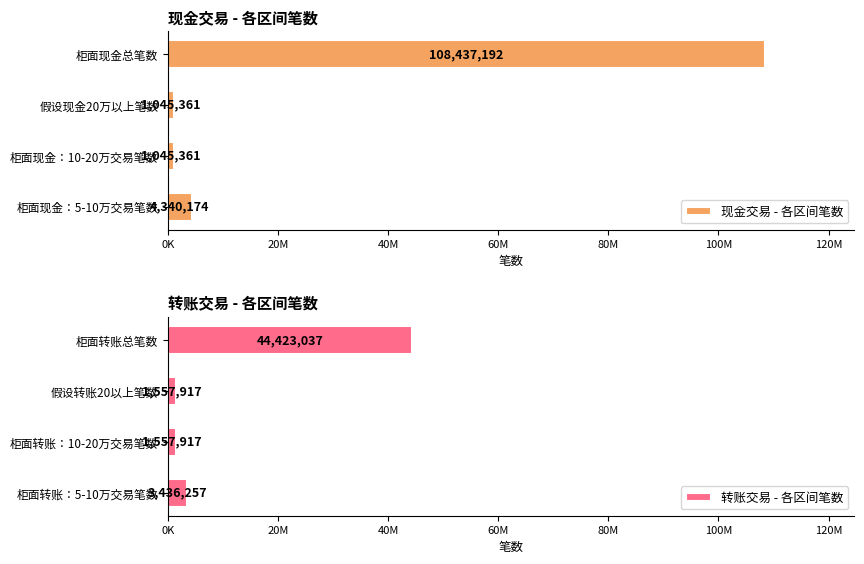

How many values in the 转账交易 - 各区间笔数 series are below 3436257?

2